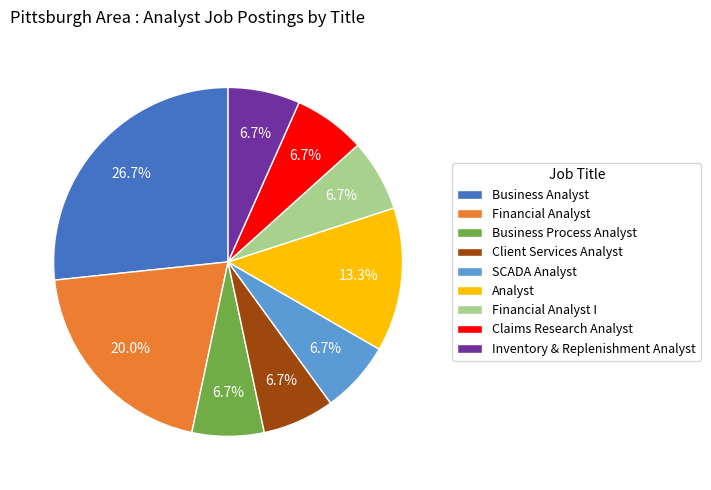

Which has a higher value, Business Analyst or Client Services Analyst?

Business Analyst